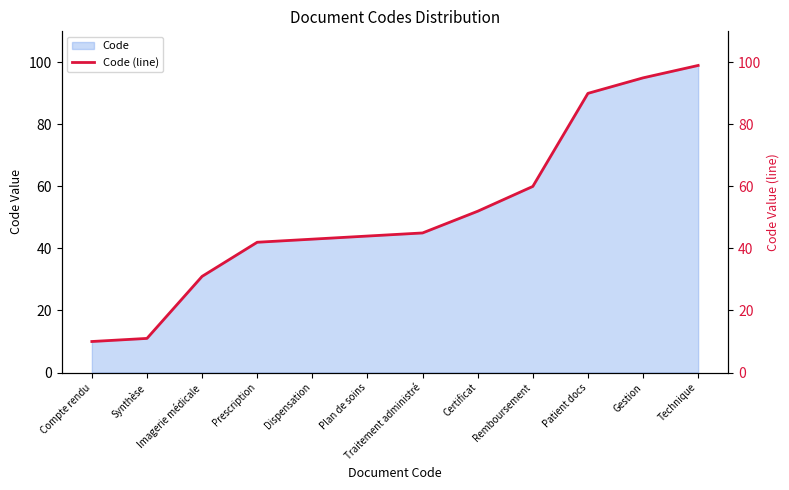

Is it true that the value at Dispensation is 43?

True